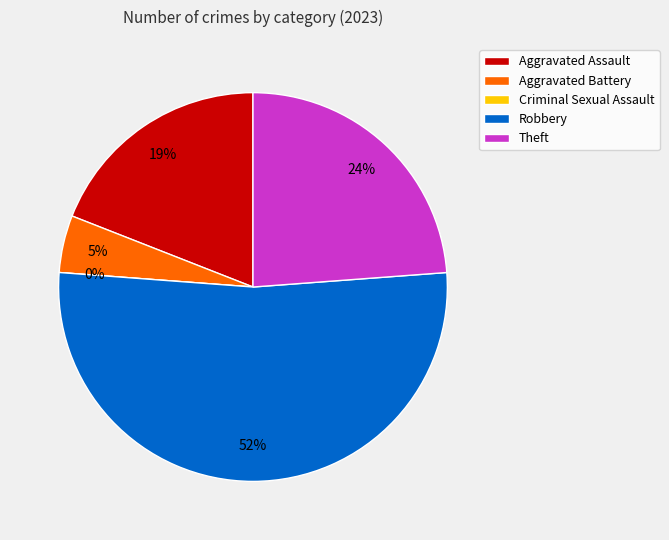

What is the change in value from Aggravated Assault to Aggravated Battery?

-3